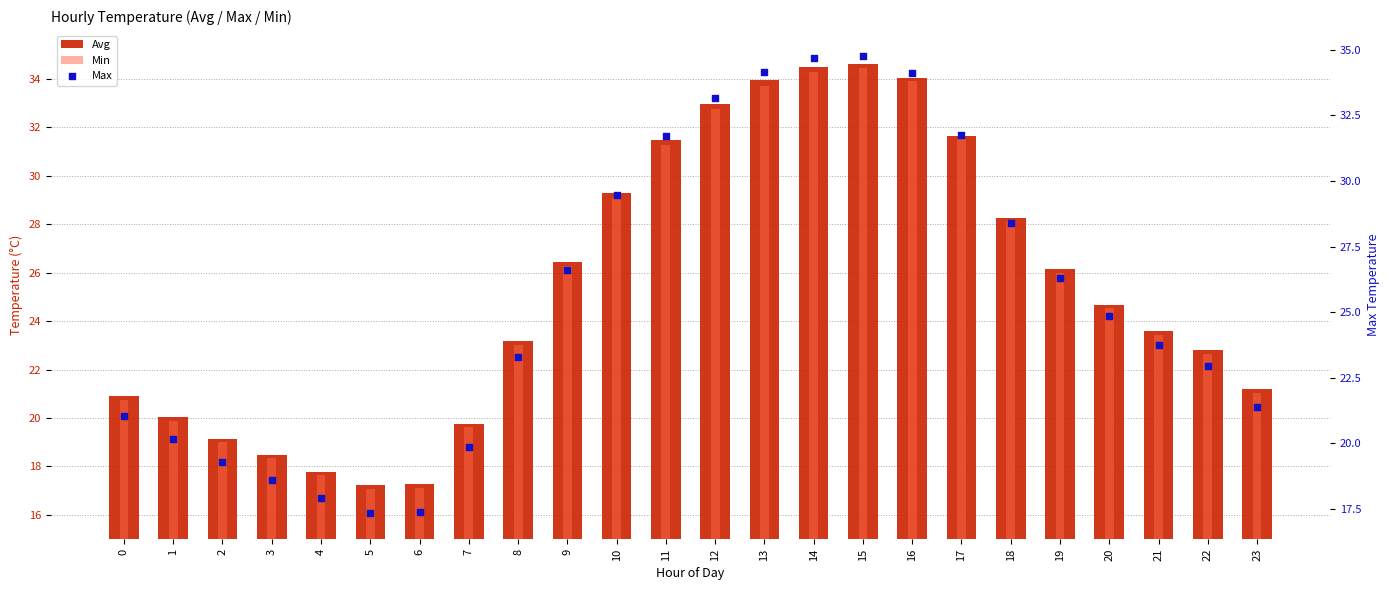

At how many categories does at least one series exceed 24?

12